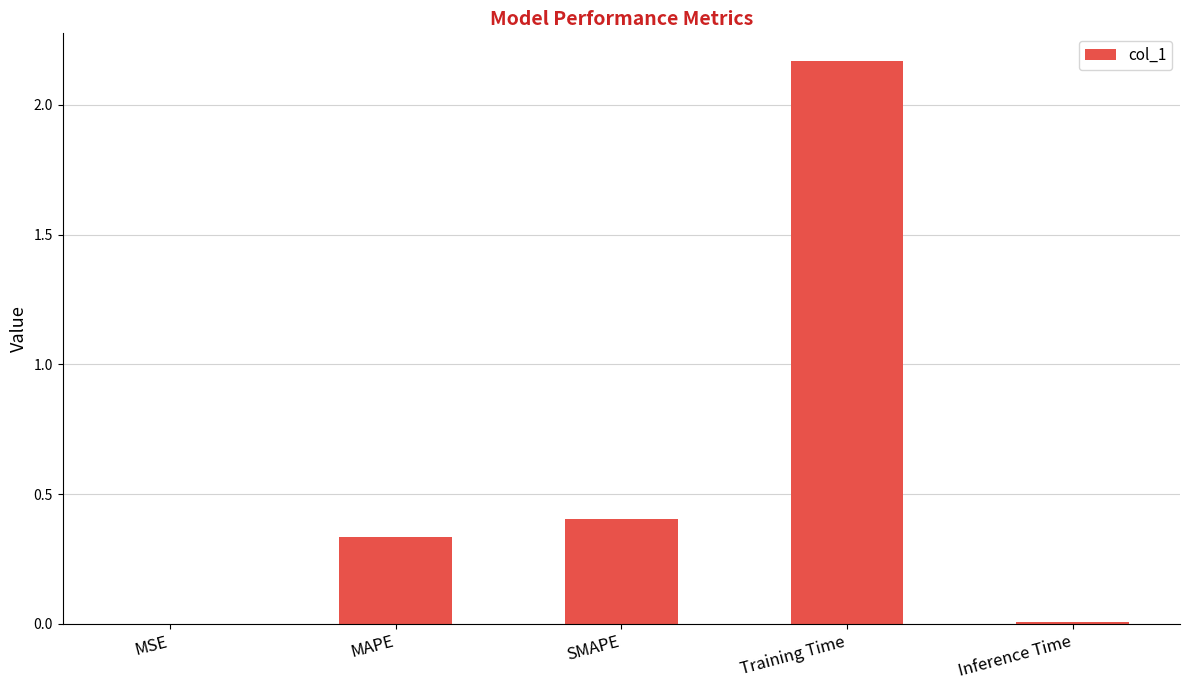

What is the difference between the values at Training Time and SMAPE?

1.8